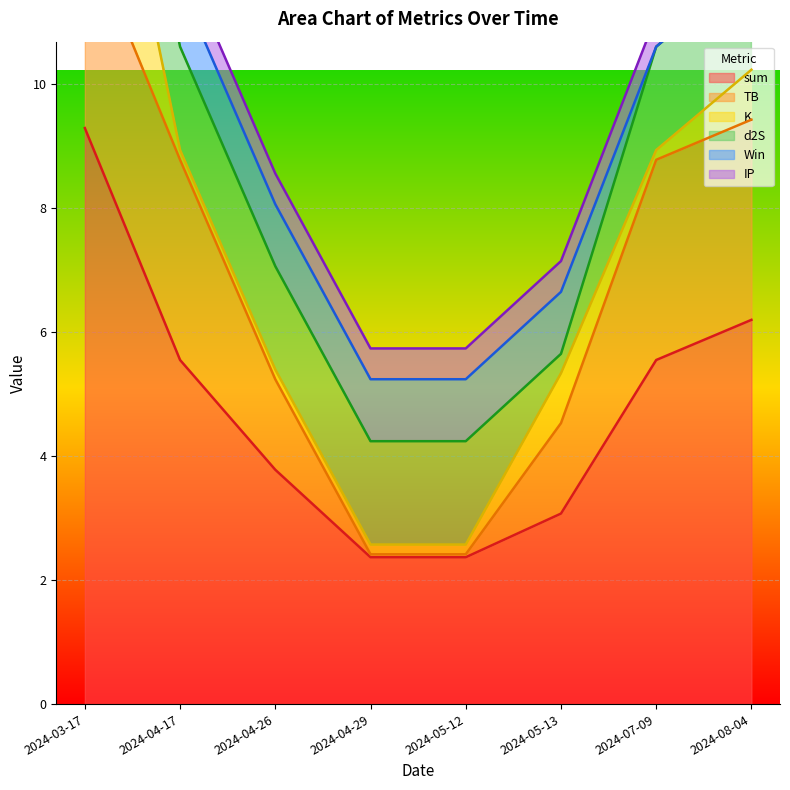

At which category is the sum across all series the highest?

2024-03-17